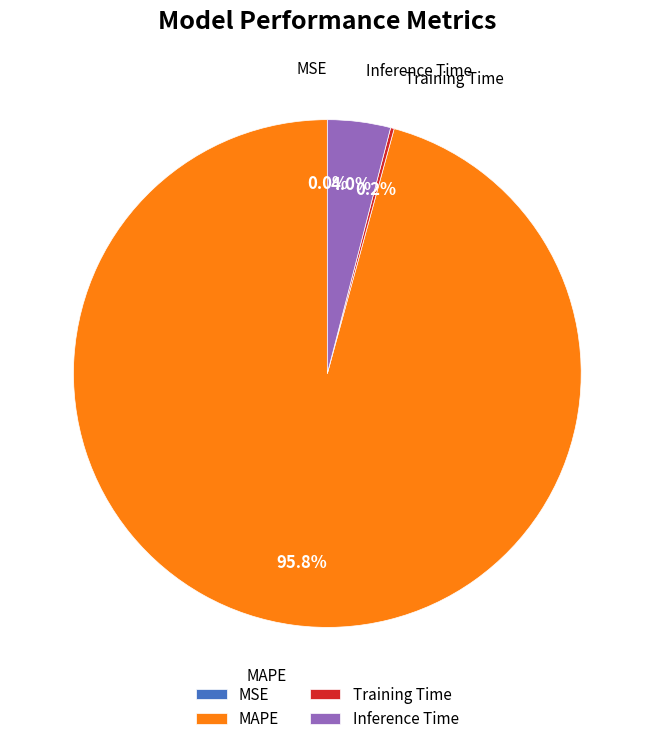

What percentage is NOT represented by Inference Time?

96.0%